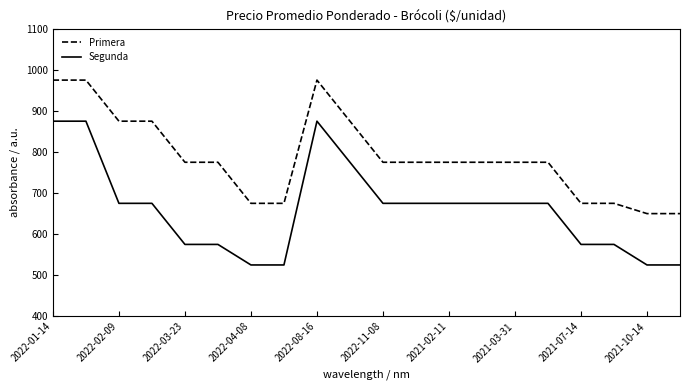

What is the highest value of the Primera series?

975